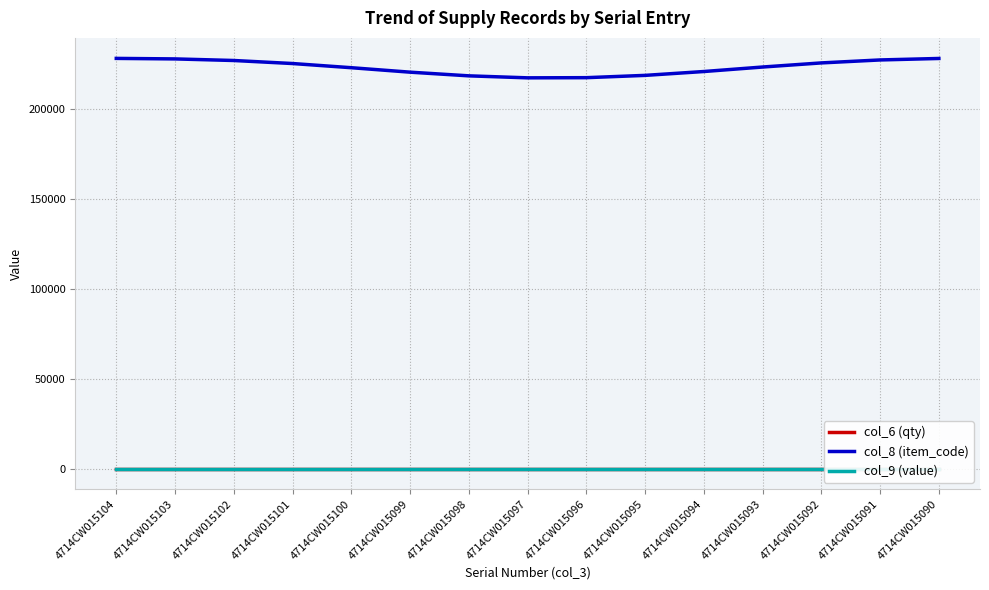

Which series has the largest total across all categories?

col_8 (item_code)